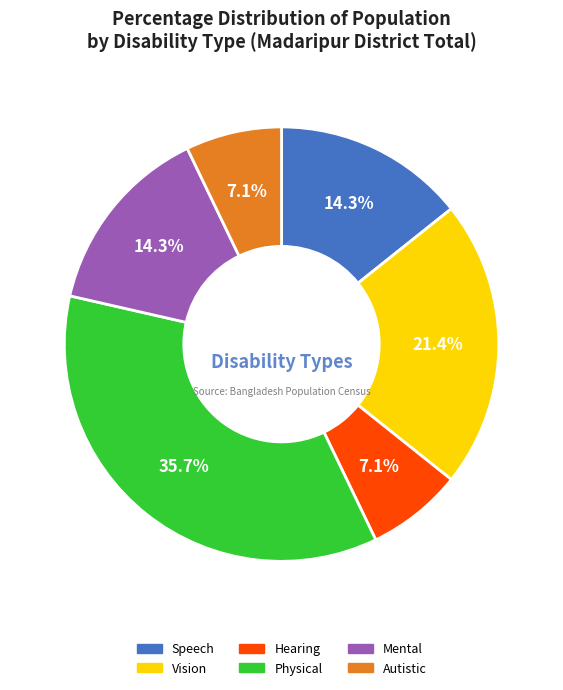

To the nearest percent, what is the average slice percentage?

17%